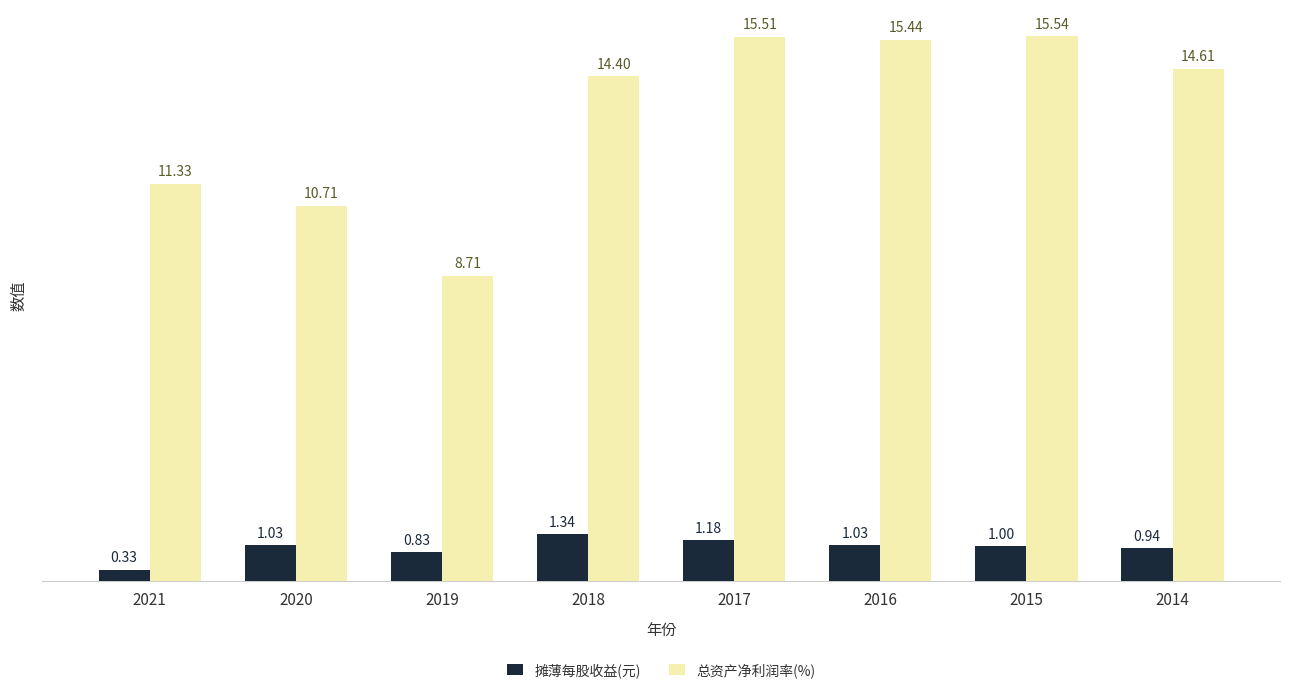

What is the sum of all 摊薄每股收益(元) values?

7.7